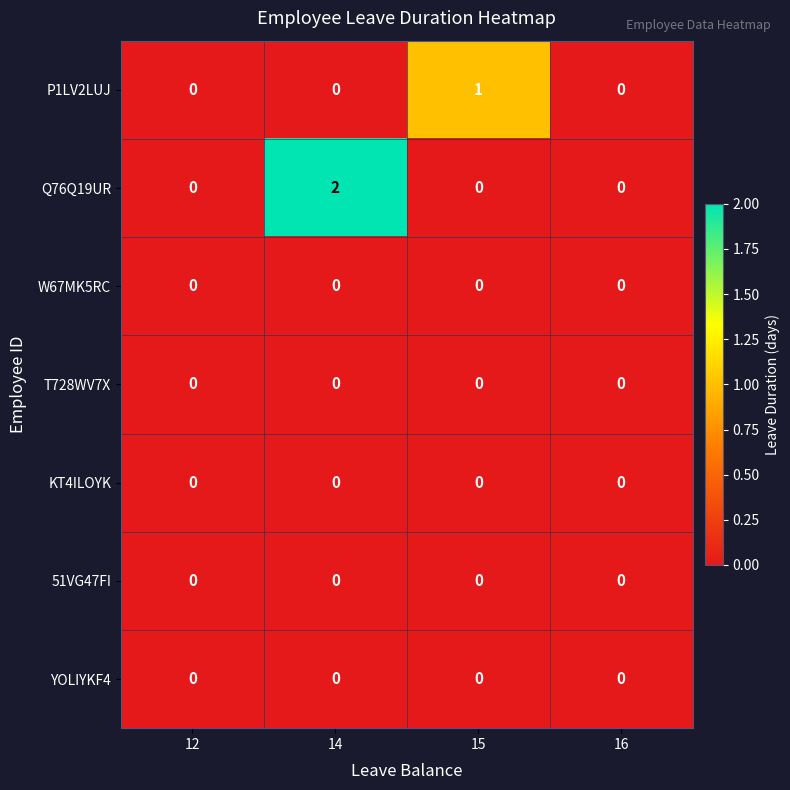

Which series has the largest total across all categories?

Q76Q19UR